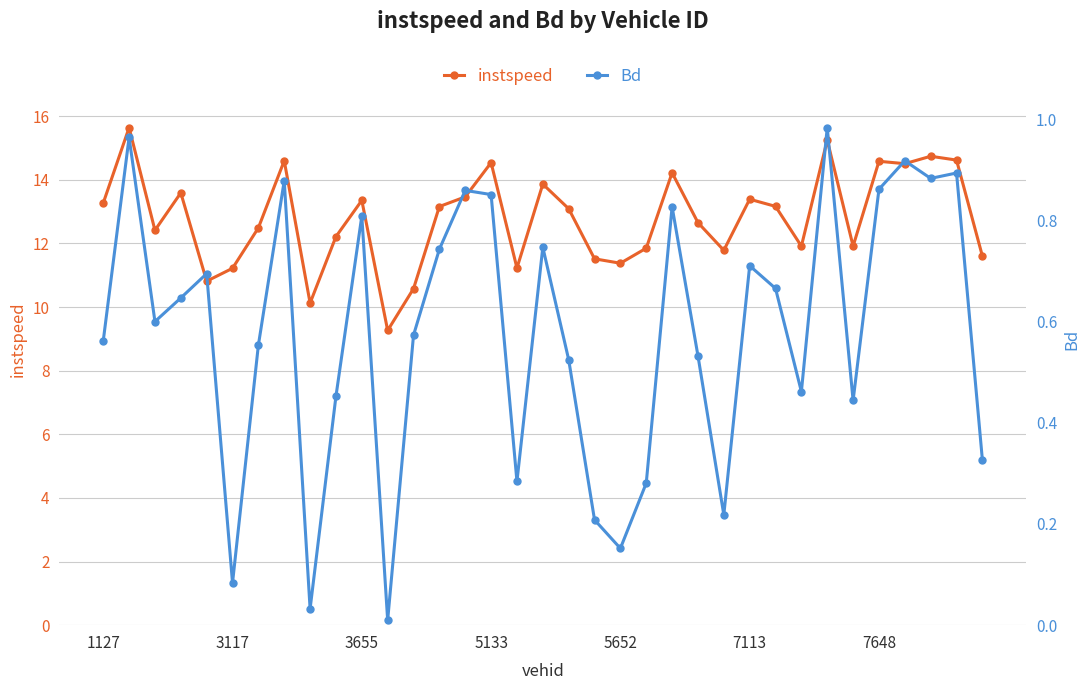

What is the minimum value for instspeed?

9.3